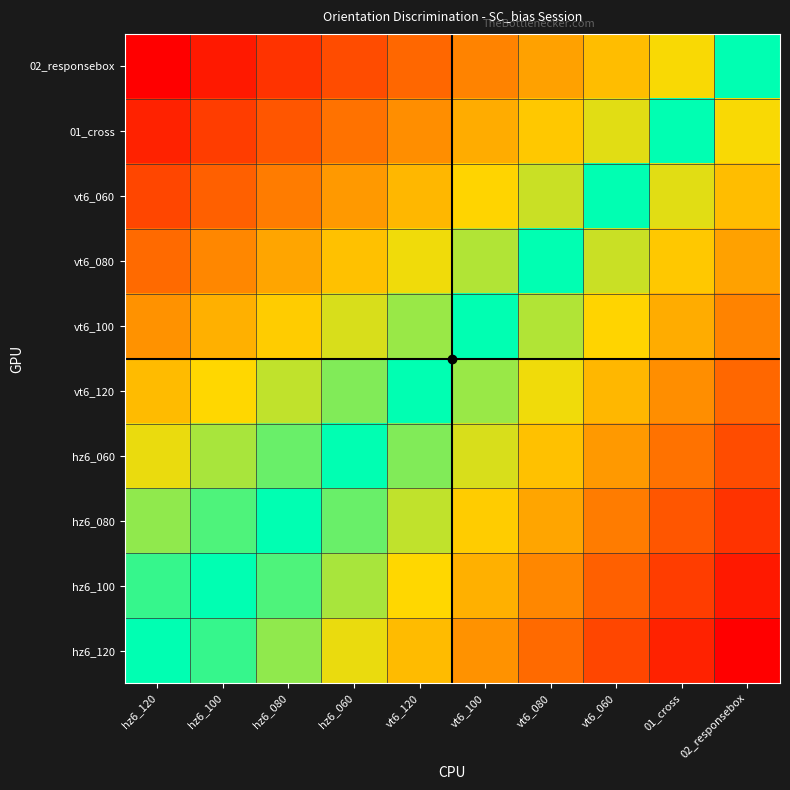

What is the difference between the highest and lowest values at hz6_100?

0.9